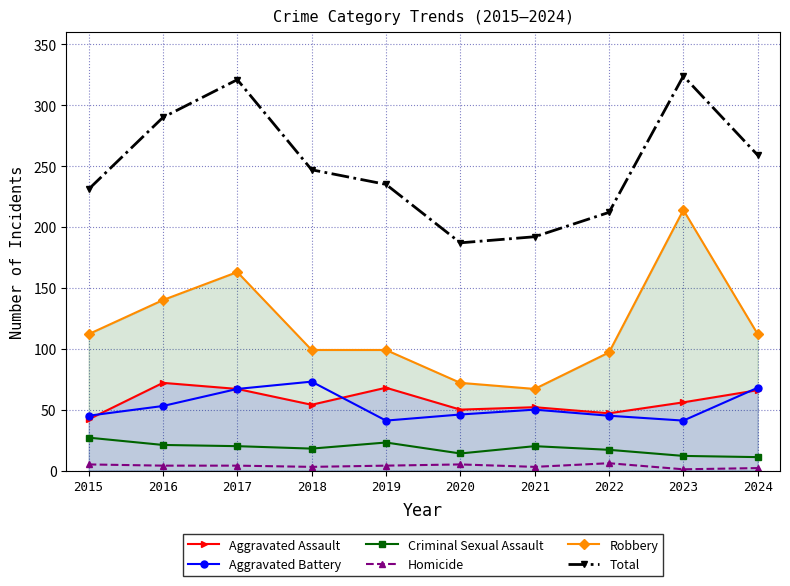

At which label does Aggravated Battery first exceed 50?

2016